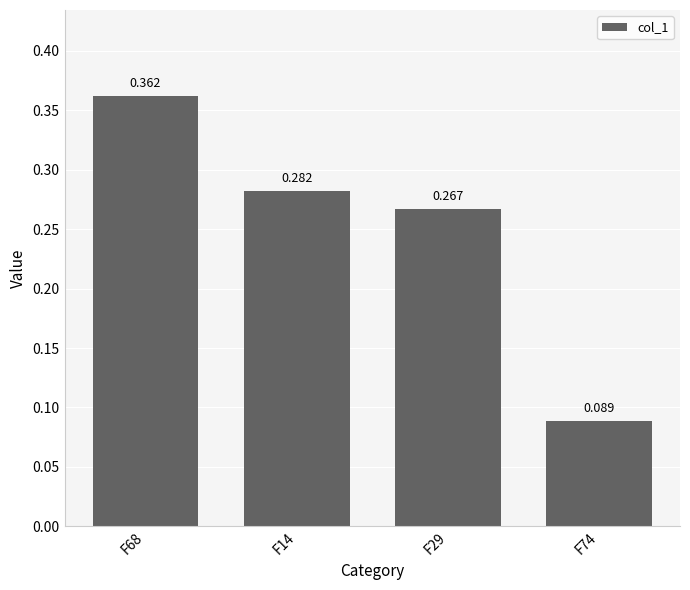

What is the label of the 1st bar from the right?

F74